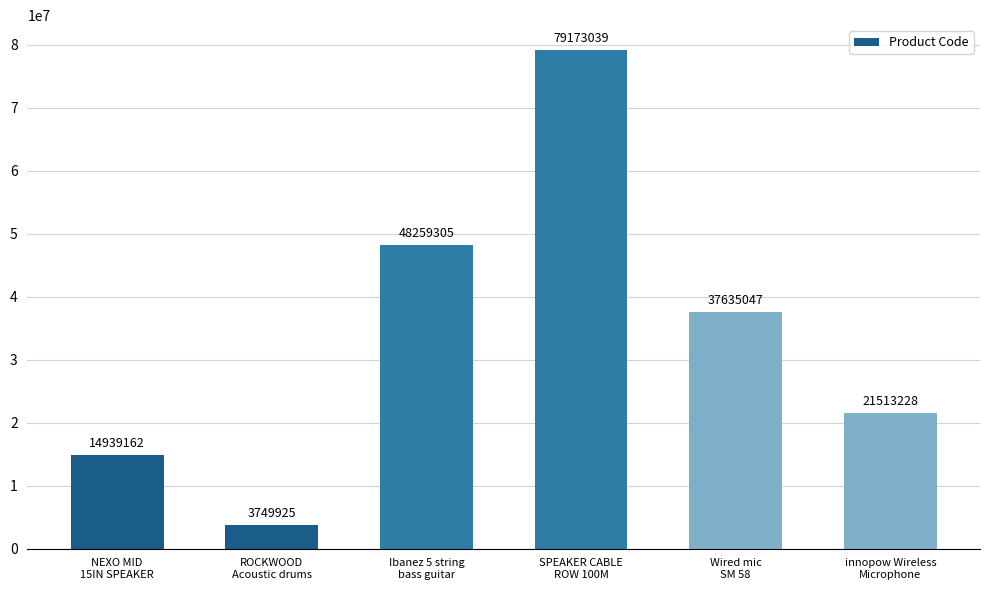

Approximately how many times larger is the value at Wired mic
SM 58 compared to Ibanez 5 string
bass guitar?

0.8